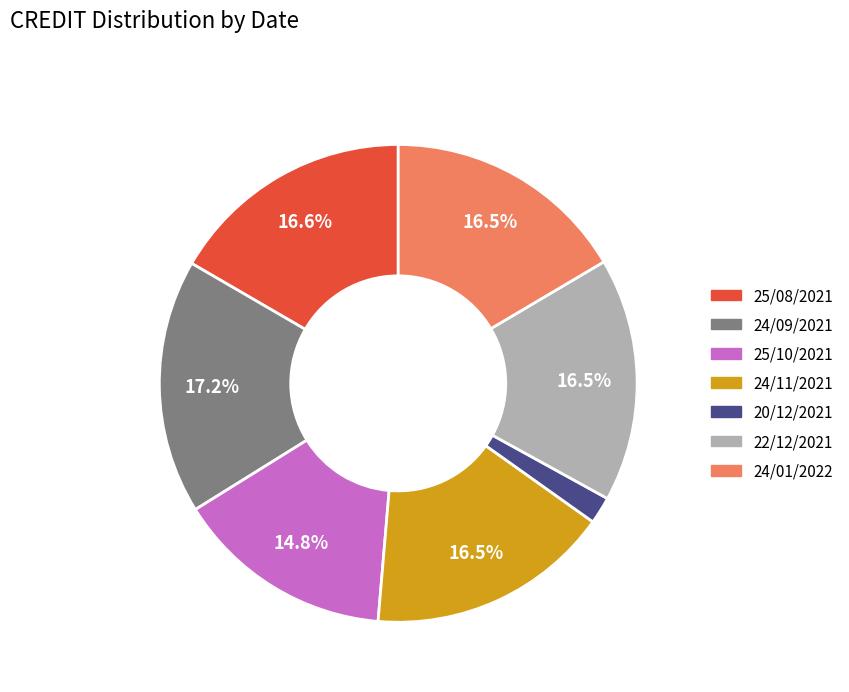

Which slice is the smallest?

20/12/2021